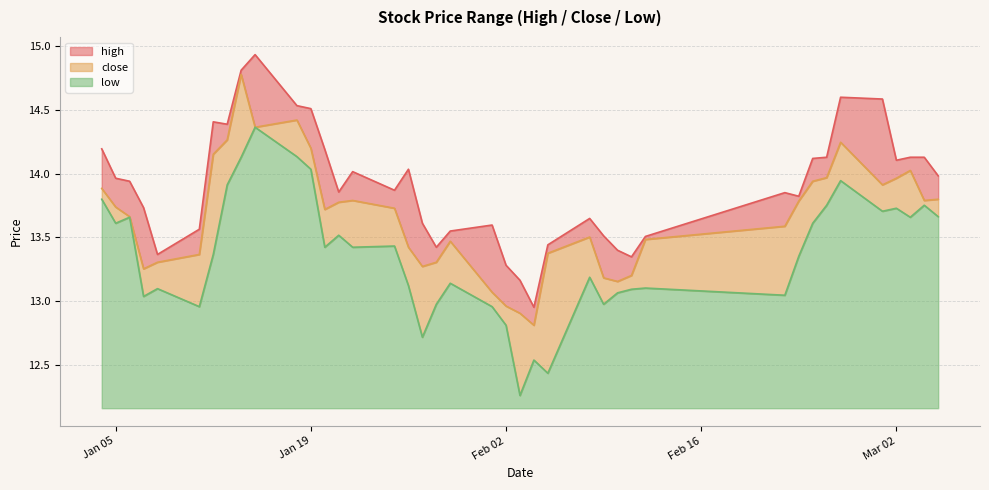

Reading right to left, extract all data points from this chart.

high: 14.0	14.1	14.1	14.1	14.6	14.6	14.1	14.1	13.8	13.9	13.5	13.3	13.4	13.5	13.6	13.4	13.0	13.2	13.3	13.6	13.6	13.4	13.6	14.0	13.9	14.0	13.9	14.2	14.5	14.5	14.9	14.8	14.4	14.4	13.6	13.4	13.7	13.9	14.0	14.2
close: 13.8	13.8	14.0	14.0	13.9	14.2	14.0	13.9	13.8	13.6	13.5	13.2	13.2	13.2	13.5	13.4	12.8	12.9	13.0	13.1	13.5	13.3	13.3	13.4	13.7	13.8	13.8	13.7	14.2	14.4	14.4	14.8	14.3	14.2	13.4	13.3	13.3	13.7	13.7	13.9
low: 13.7	13.8	13.7	13.7	13.7	13.9	13.8	13.6	13.4	13.0	13.1	13.1	13.1	13.0	13.2	12.4	12.5	12.3	12.8	13.0	13.1	13.0	12.7	13.1	13.4	13.4	13.5	13.4	14.0	14.1	14.4	14.1	13.9	13.4	13.0	13.1	13.0	13.7	13.6	13.8